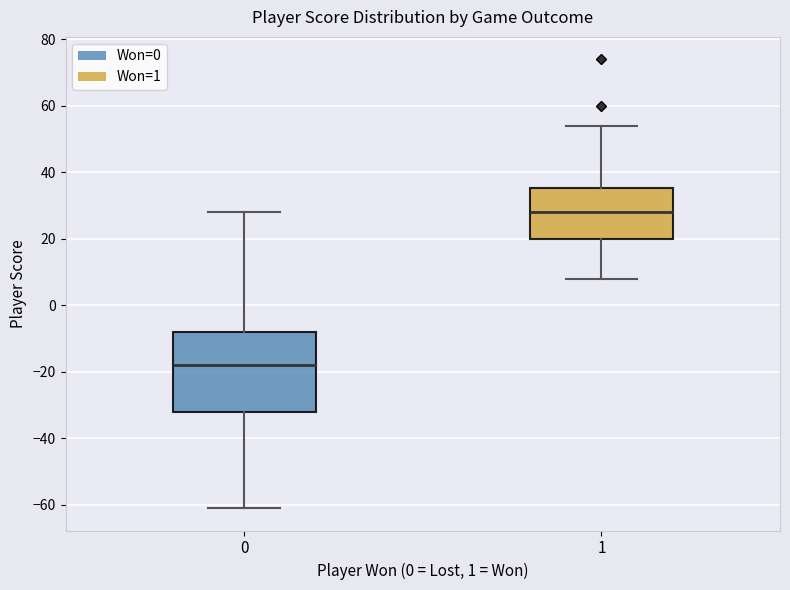

Reading left to right, transcribe this box plot: for each box, give where its median line is, the range the box spans, and where its two whiskers end, as read against the y-axis. The values are not printed on the chart, so give them approximately, as read against the axis.

0: median -18, box -32 to -8, whiskers -60 to 28
1: median 28, box 20 to 36, whiskers 8 to 54